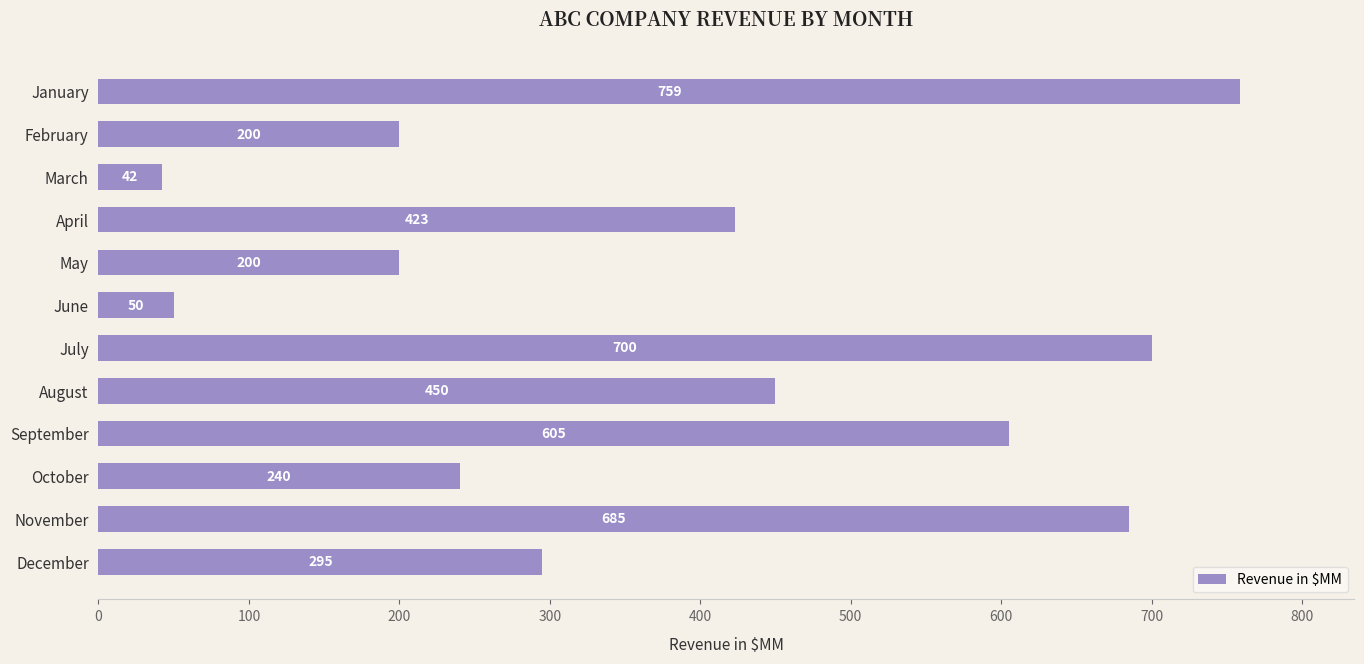

What is the value of the 2nd bar from the top?

200